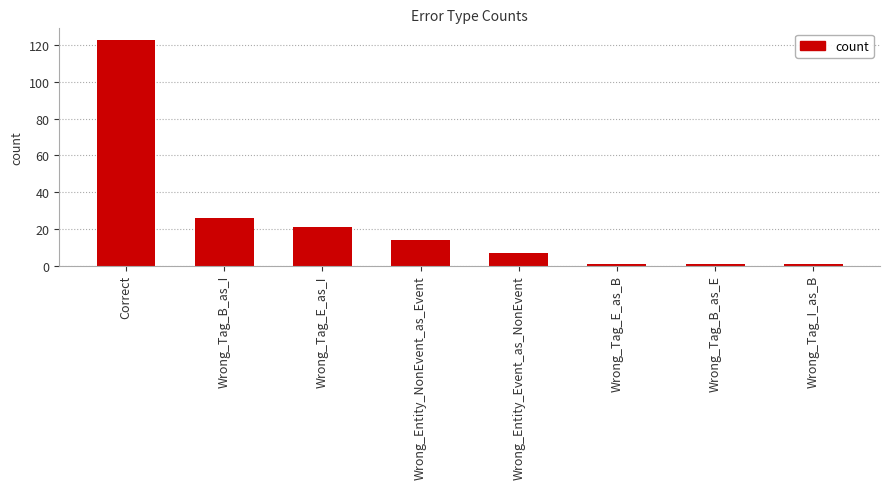

Approximately how many times larger is the value at Wrong_Tag_E_as_I compared to Wrong_Entity_NonEvent_as_Event?

1.5